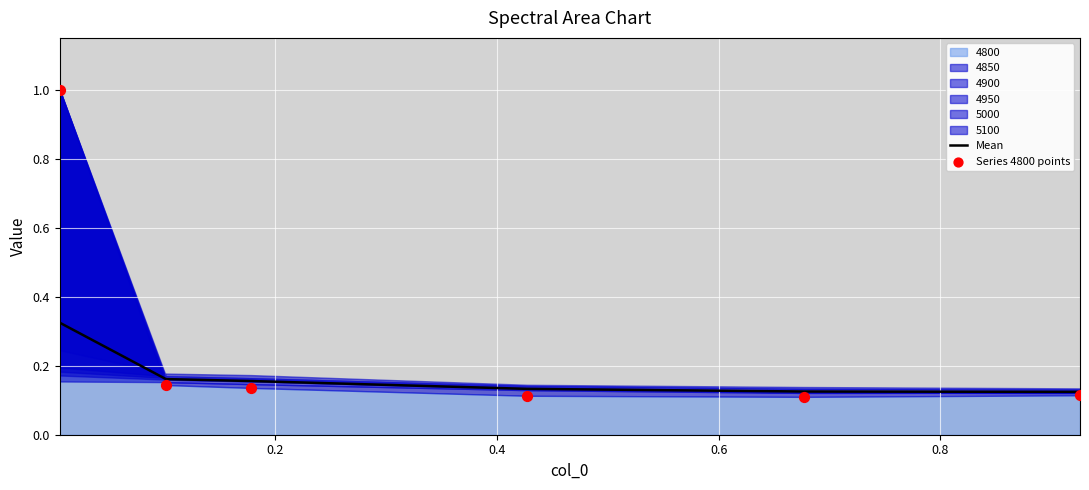

Which series reaches the minimum Y coordinate?

Series 4800 points